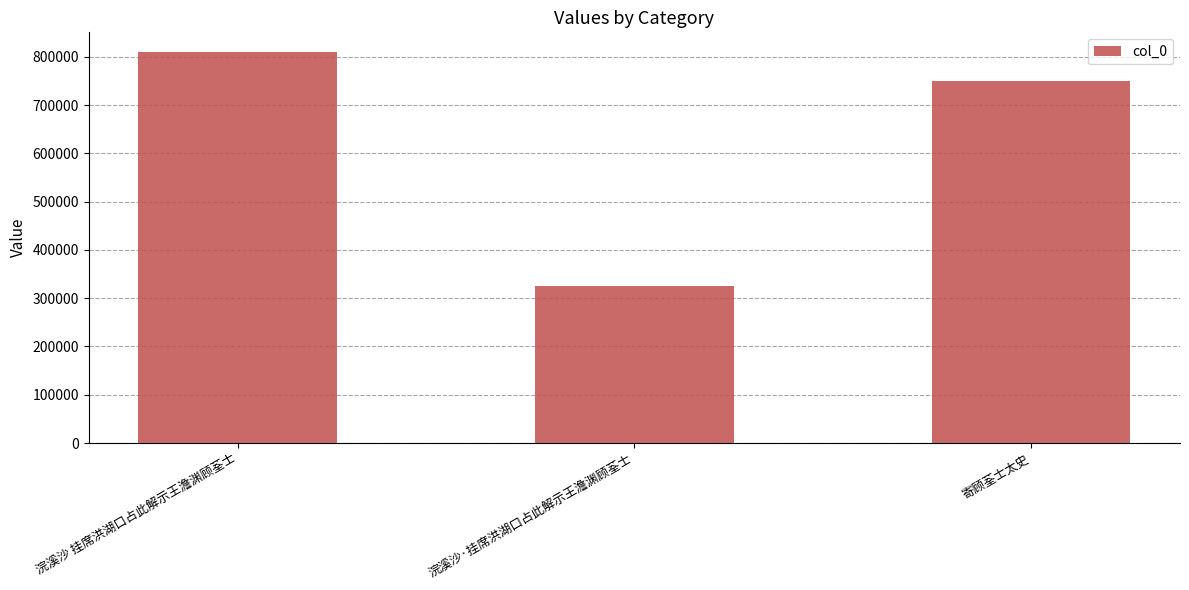

What is the difference between the maximum and minimum values?

484525